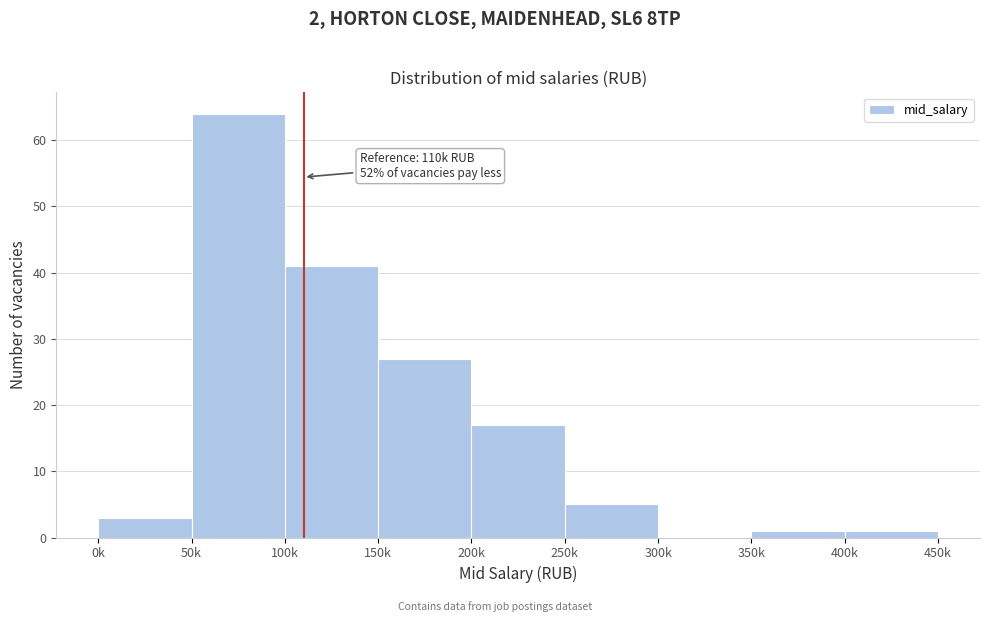

Reading left to right, list all the values displayed in this chart.

0k=3	50k=64	100k=41	150k=27	200k=17	250k=5	300k=0	350k=1	400k=1